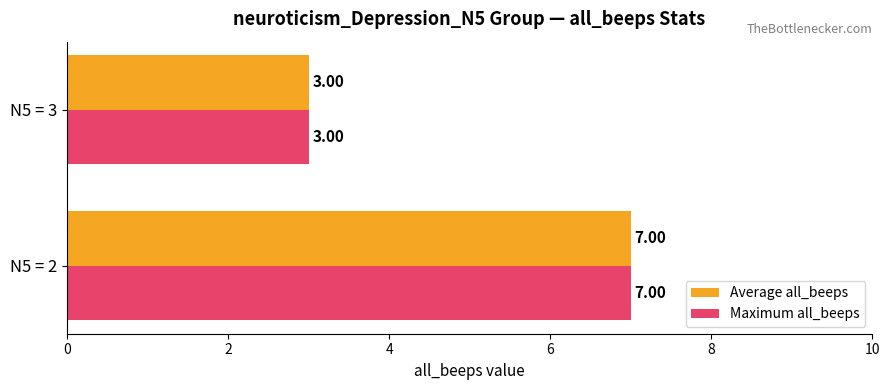

What is the sum of the Average all_beeps values at N5 = 3 and N5 = 2?

10